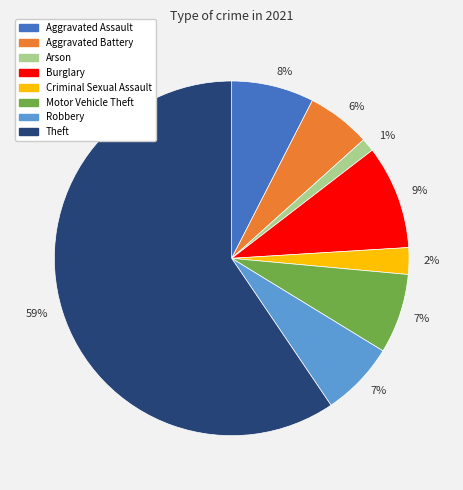

To the nearest percent, what is the average slice percentage?

12%